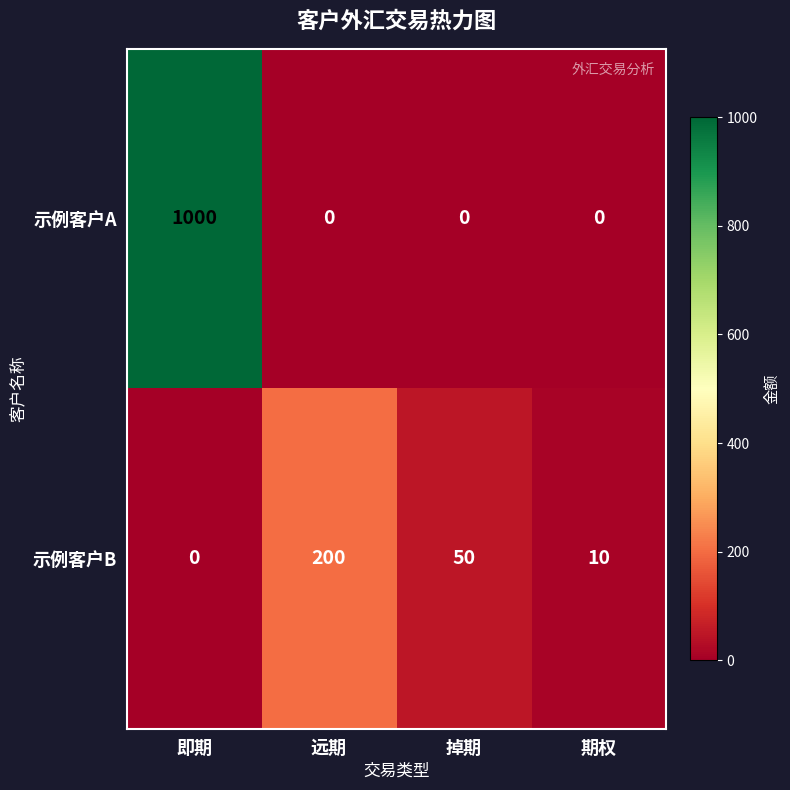

What value does the 示例客户B series have at 远期?

200